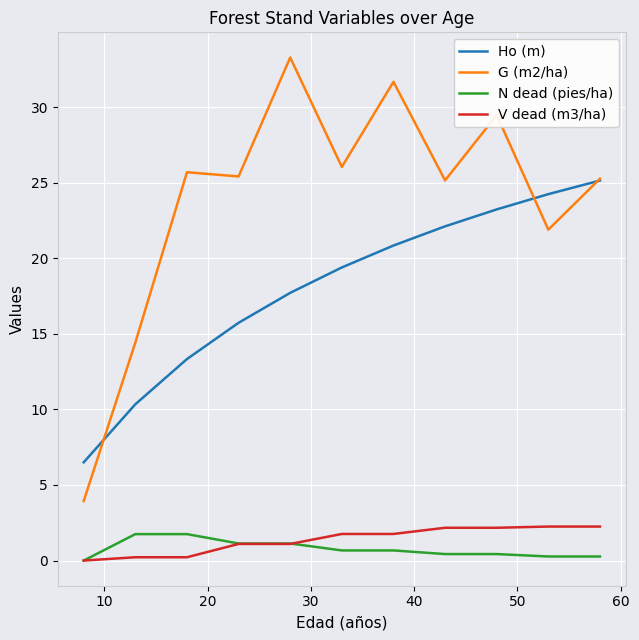

Which series has the largest range (max minus min)?

G (m2/ha)